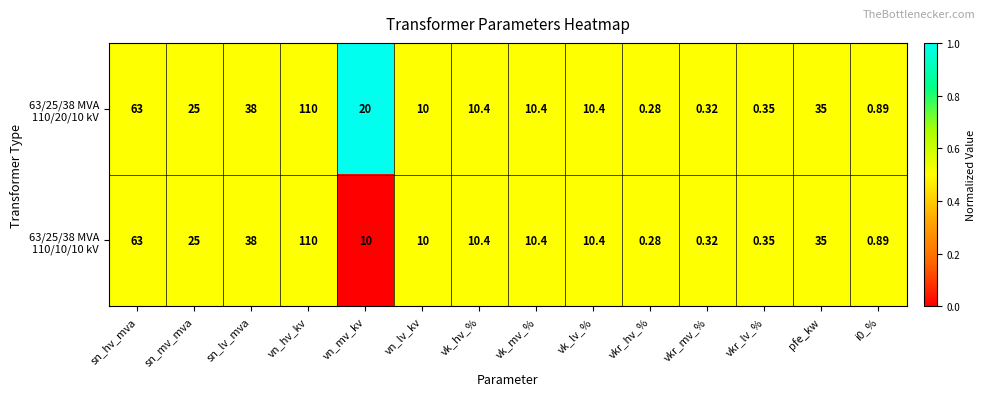

How many series are shown in this chart?

2